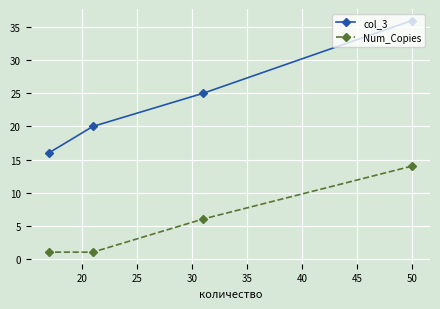

How many data points in Num_Copies are above 6?

1